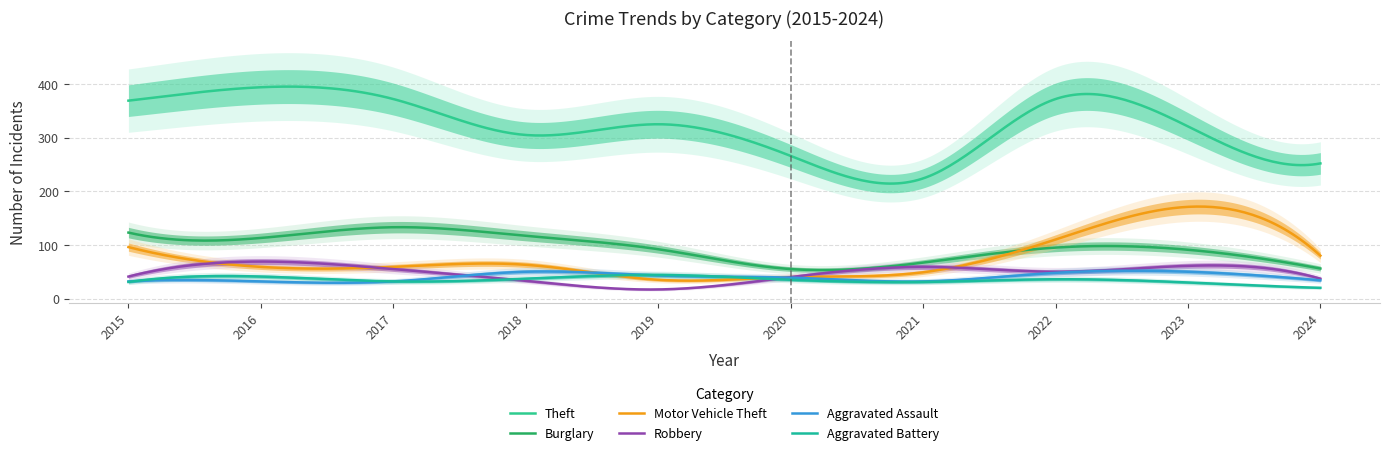

Which series has the largest total across all categories?

Theft